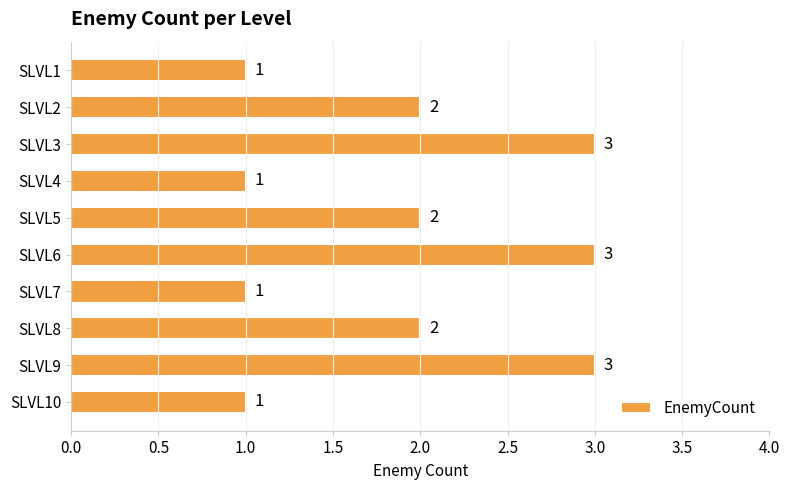

Reading top to bottom, extract all data points from this chart.

1	2	3	1	2	3	1	2	3	1